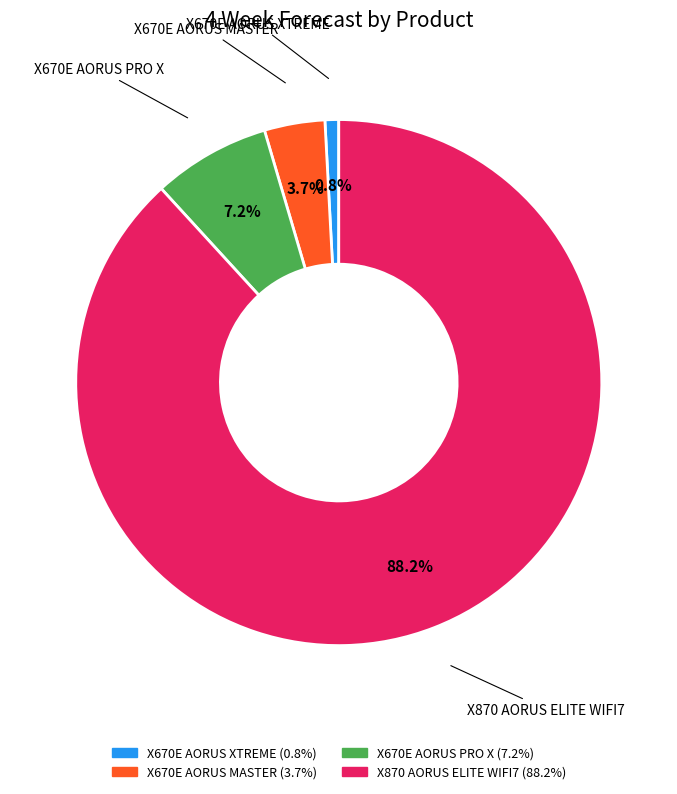

Combined, do X670E AORUS XTREME and X670E AORUS PRO X account for over 50%?

No